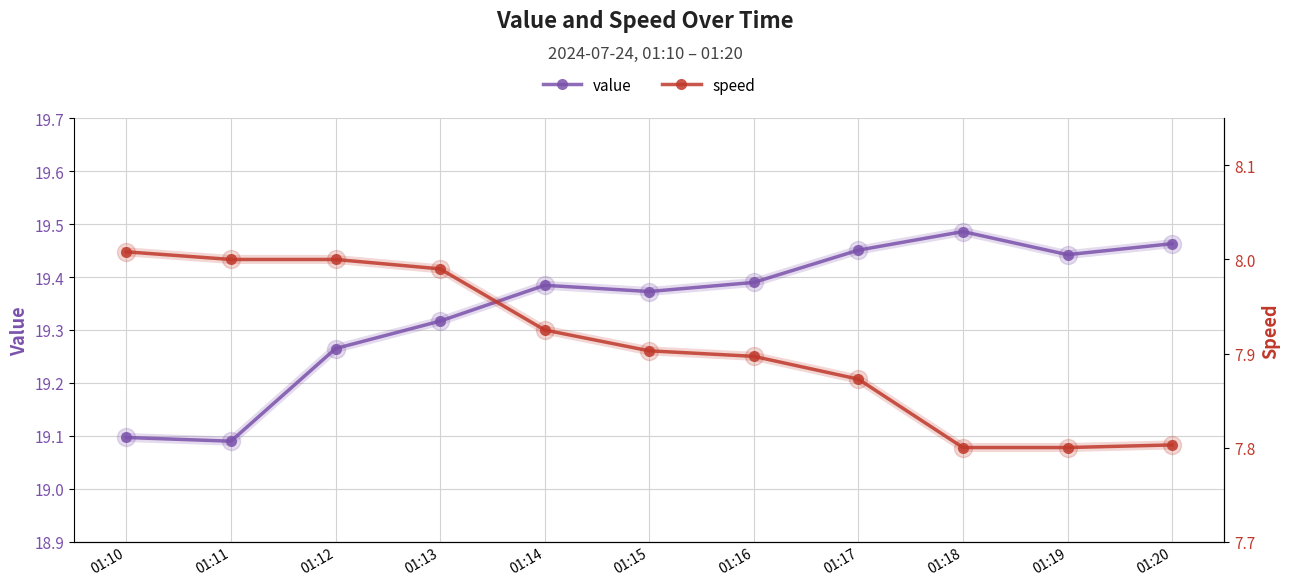

Count the number of data series in this chart.

2